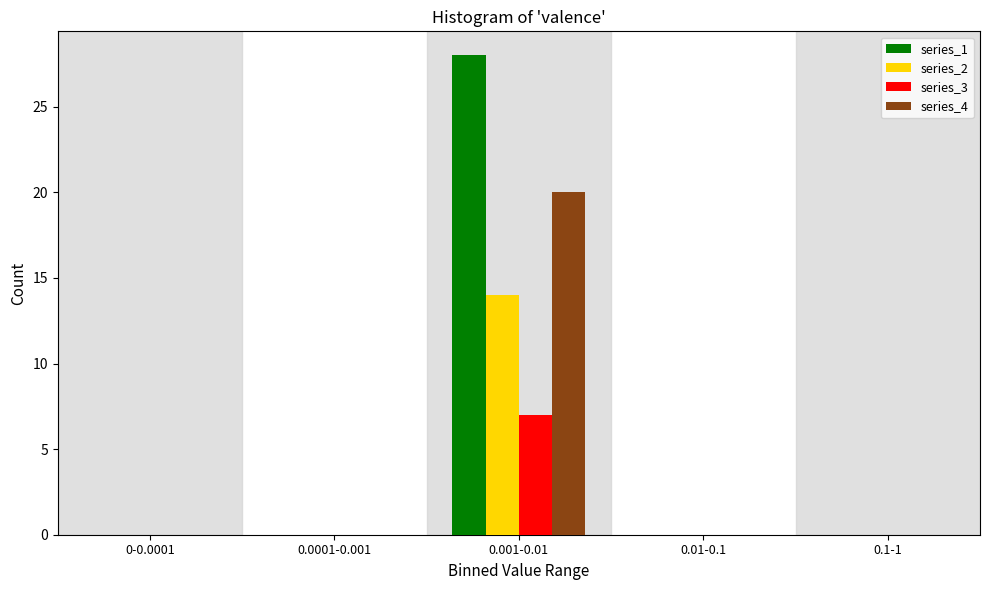

Reading left to right, extract all data points from this chart.

series_1: 0-0.0001=0	0.0001-0.001=0	0.001-0.01=28	0.01-0.1=0	0.1-1=0
series_2: 0-0.0001=0	0.0001-0.001=0	0.001-0.01=14	0.01-0.1=0	0.1-1=0
series_3: 0-0.0001=0	0.0001-0.001=0	0.001-0.01=7	0.01-0.1=0	0.1-1=0
series_4: 0-0.0001=0	0.0001-0.001=0	0.001-0.01=20	0.01-0.1=0	0.1-1=0